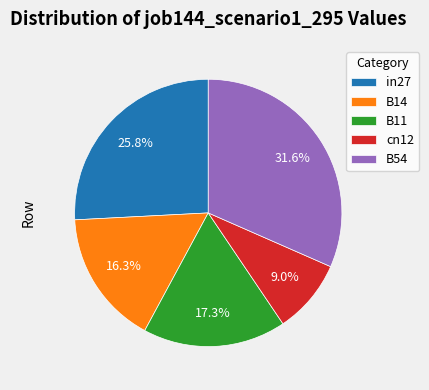

To the nearest percent, what portion does B14 represent?

16%